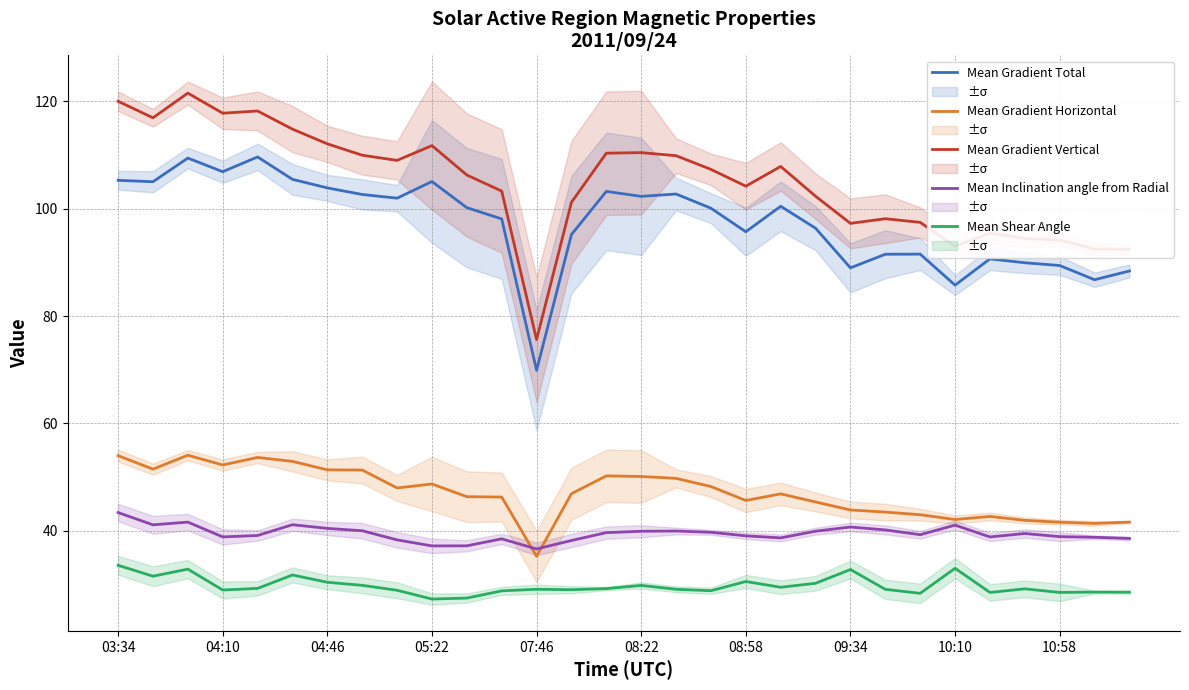

What are all the series names shown in the legend?

Mean Gradient Total, Mean Gradient Horizontal, Mean Gradient Vertical, Mean Inclination angle from Radial, Mean Shear Angle